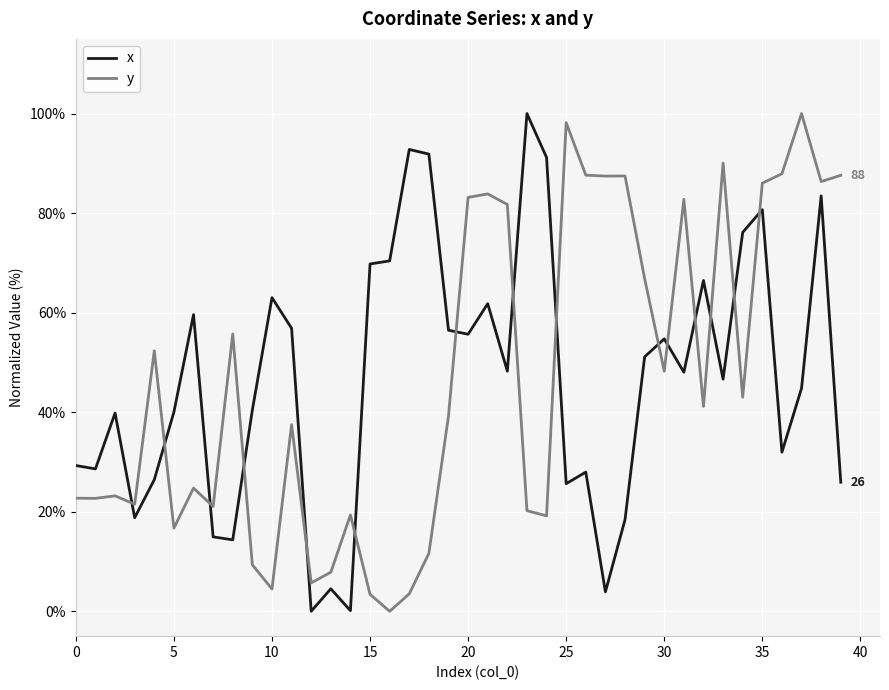

What is the difference between the maximum and minimum values in the y series?

100.0